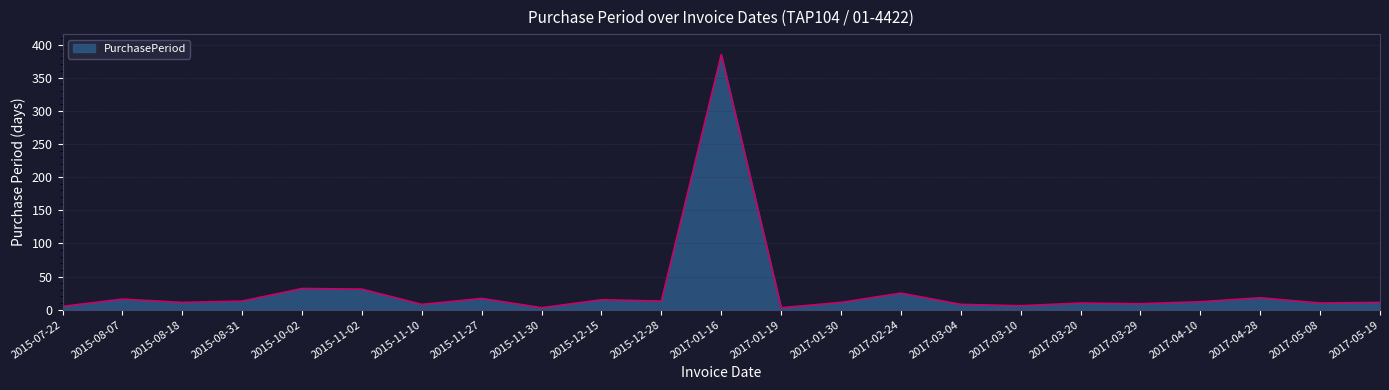

What is the change in value from 2015-07-22 to 2015-12-15?

+10